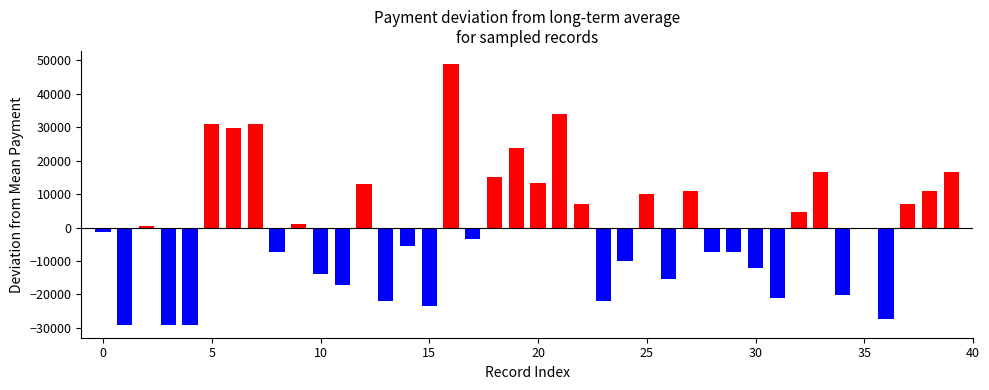

What is the difference between the second highest and minimum values?

63000.0